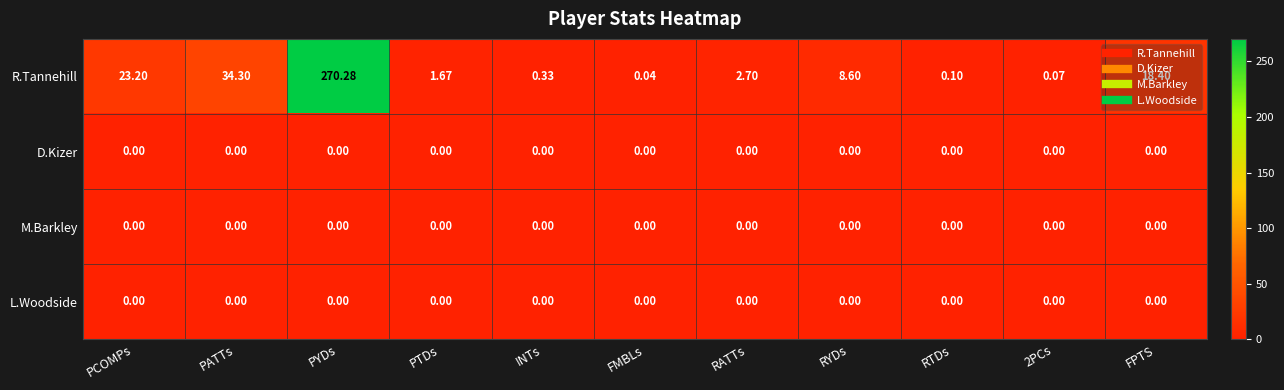

Which series has the largest total across all categories?

R.Tannehill